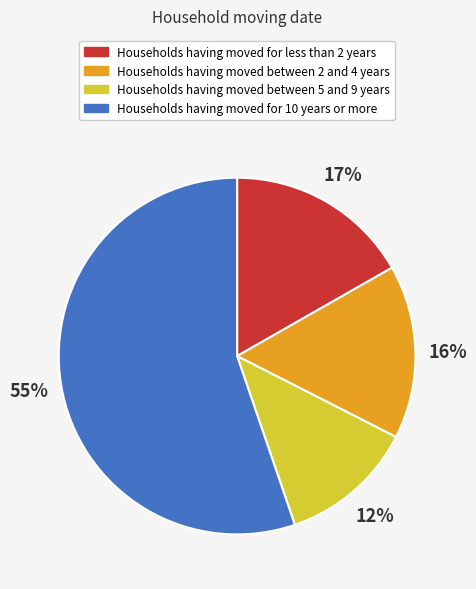

Is there any slice that represents more than half of the pie?

Yes